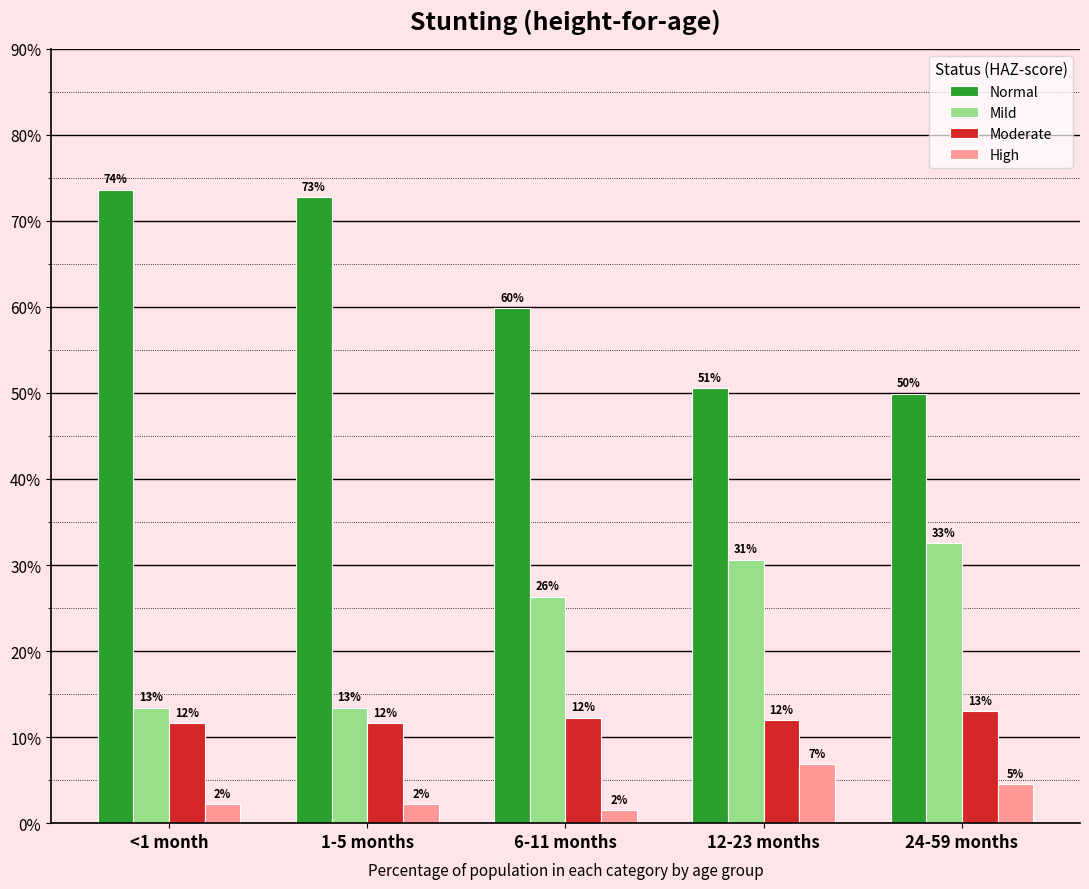

What is the label of the 4th bar from the right?

1-5 months